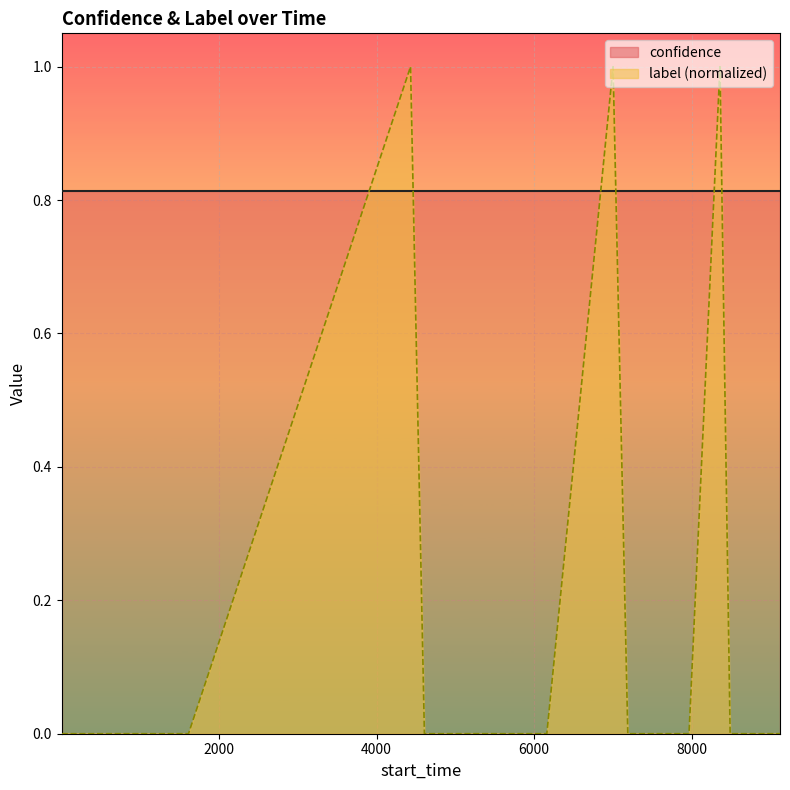

True or false: confidence and label (normalized) intersect in this chart.

True